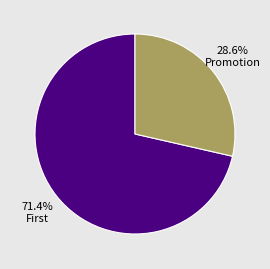

Does any single category account for the majority?

Yes